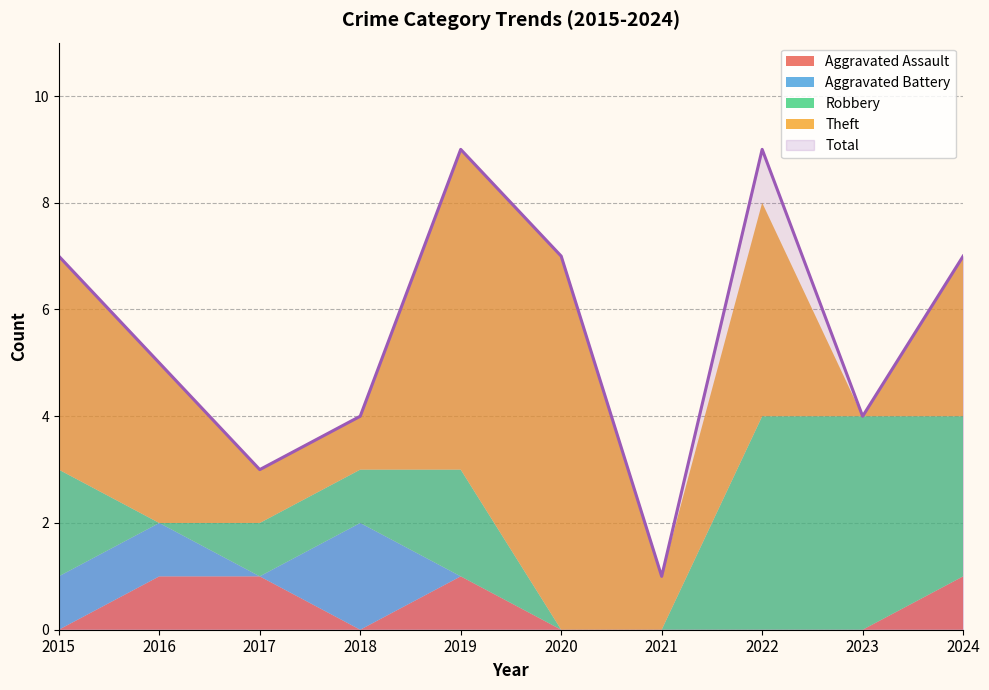

How many lines are shown in the chart?

5